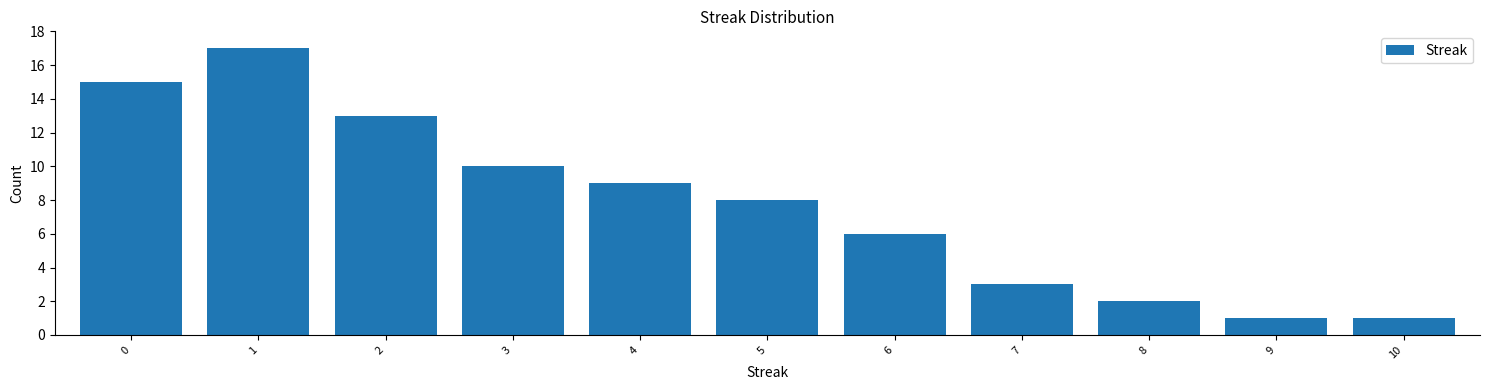

Reading left to right, transcribe all the data shown in this chart.

0=15	1=17	2=13	3=10	4=9	5=8	6=6	7=3	8=2	9=1	10=1